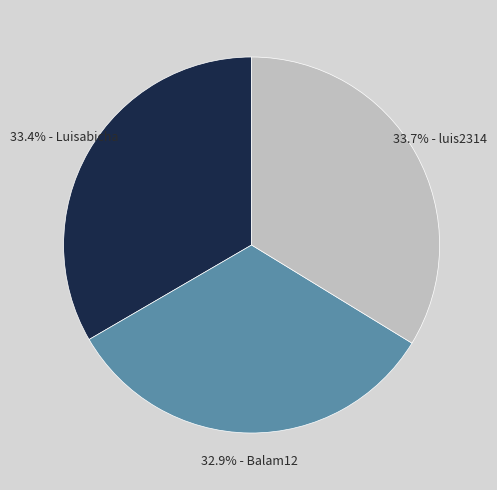

Does any single category account for the majority?

No